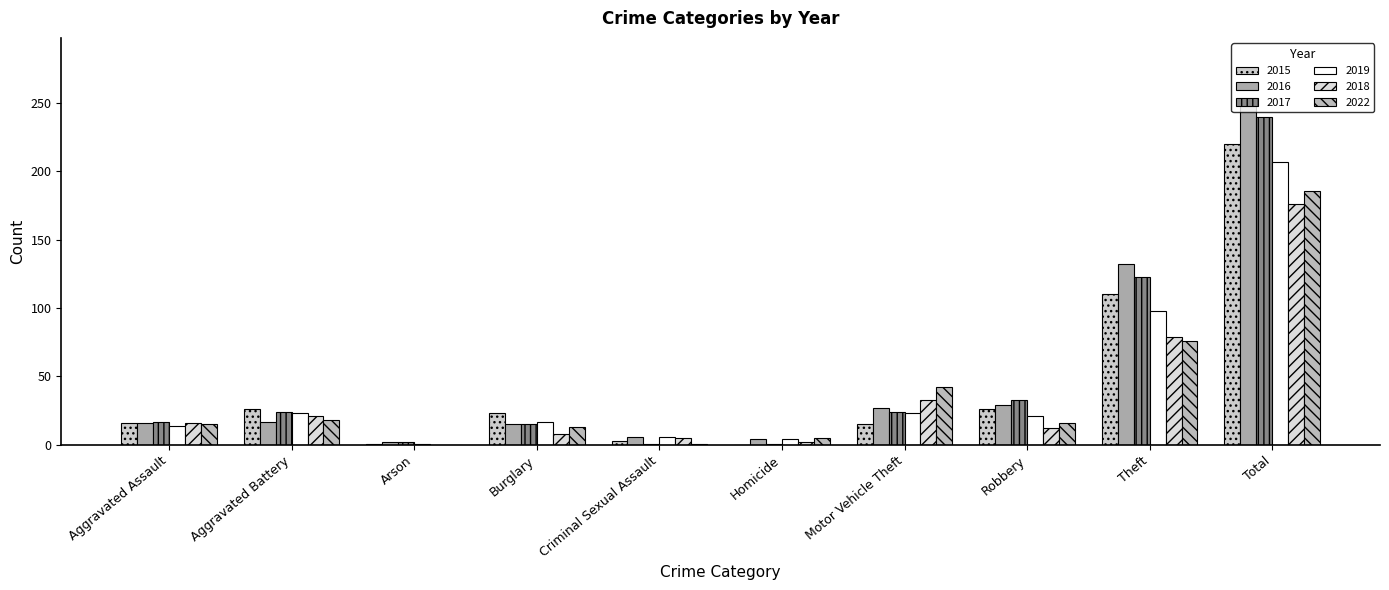

The 2022 series shows 22 at Burglary. True or false?

False